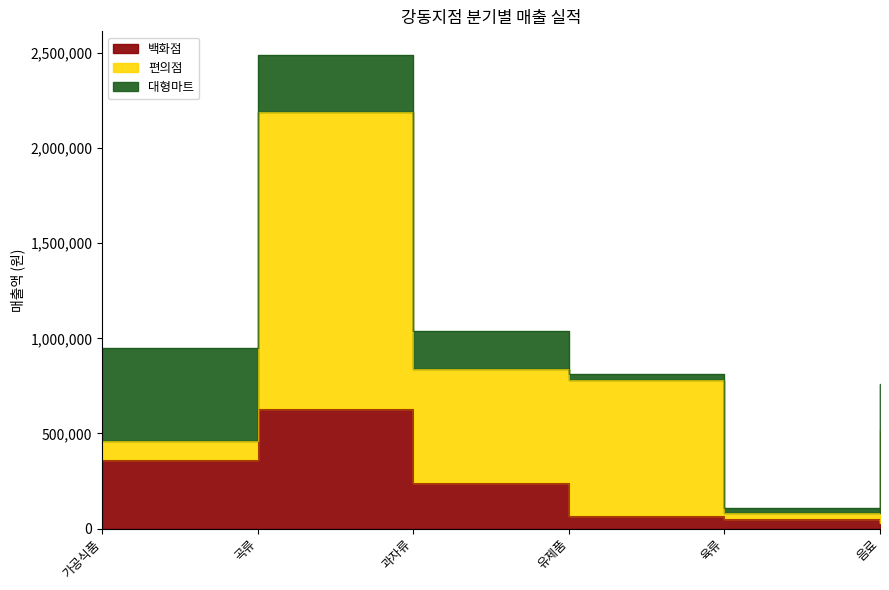

How many values in the 편의점 series exceed 600000?

2